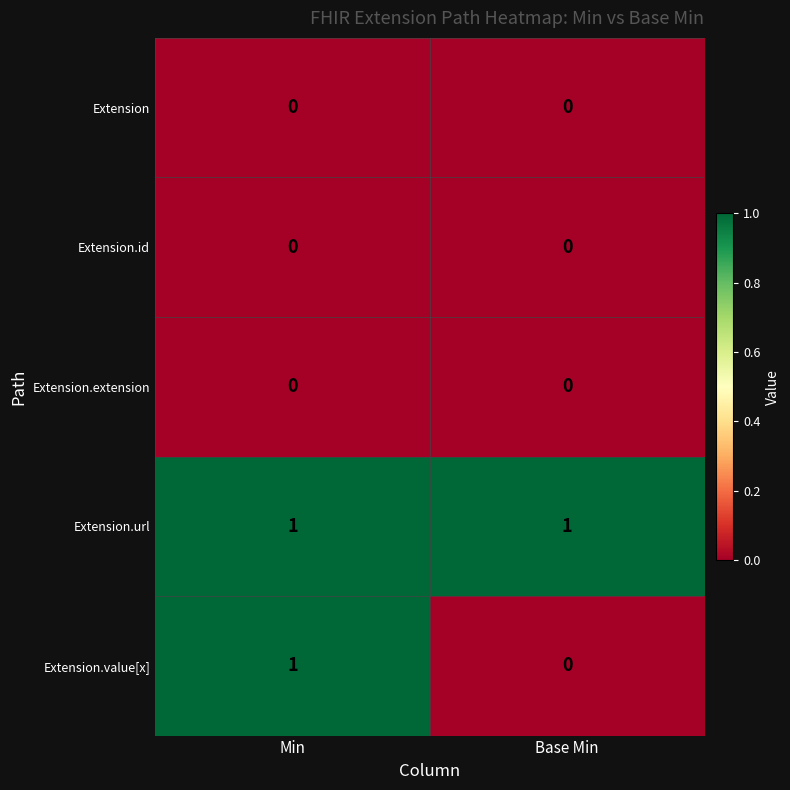

Is it true that Extension equals 0 at Min?

True